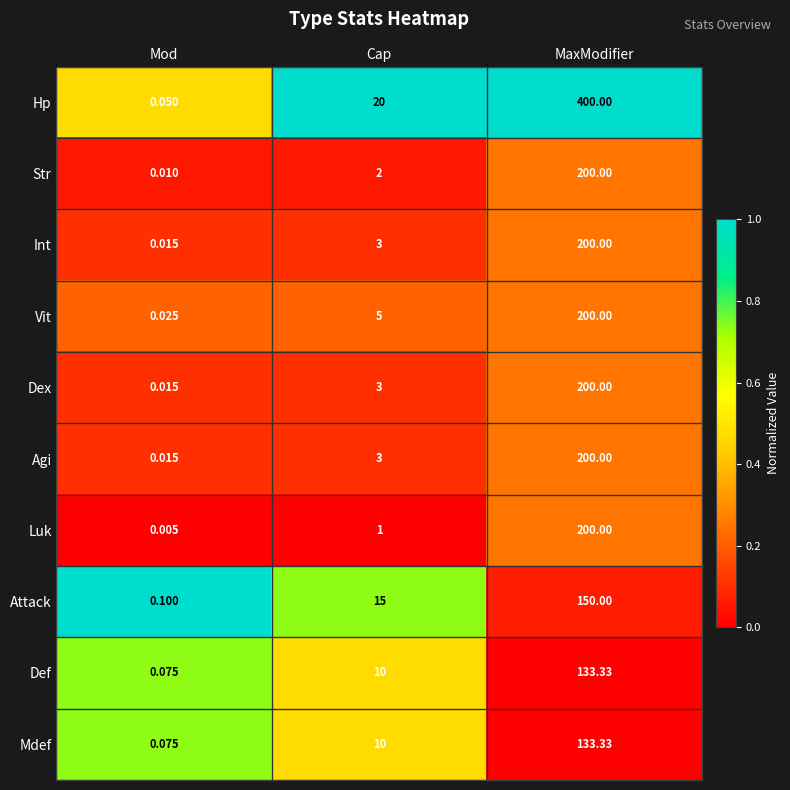

At which label does Int reach its minimum?

Mod